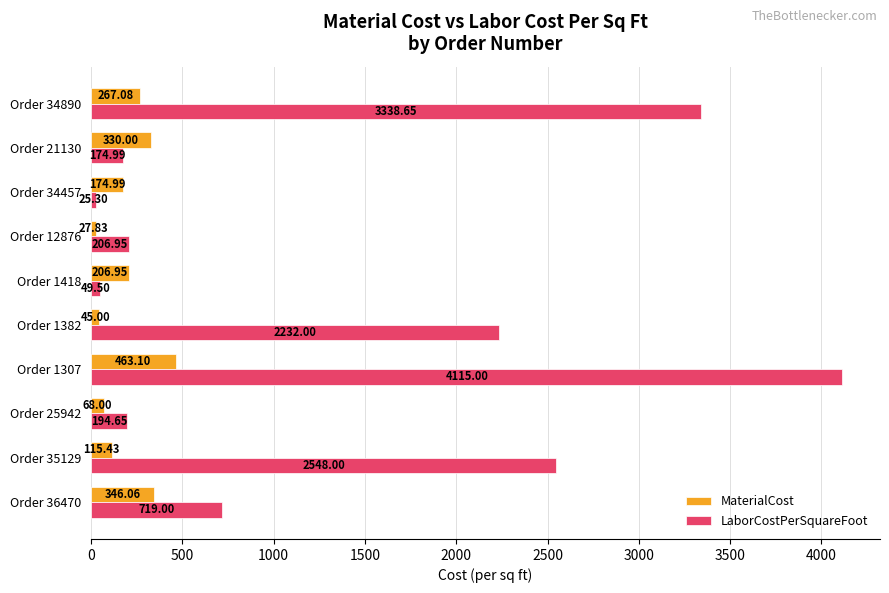

What is the difference between the maximum and minimum values in the LaborCostPerSquareFoot series?

4089.7